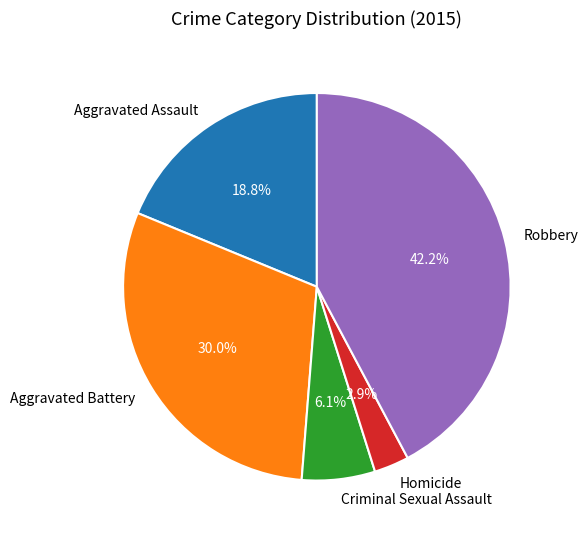

Which has a higher value, Aggravated Assault or Criminal Sexual Assault?

Aggravated Assault